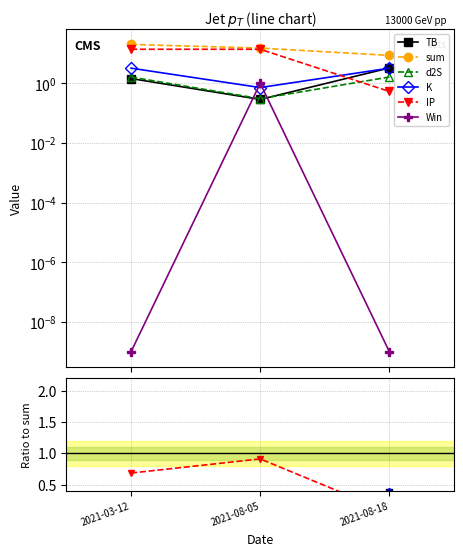

How many data points in sum are less than 15?

1